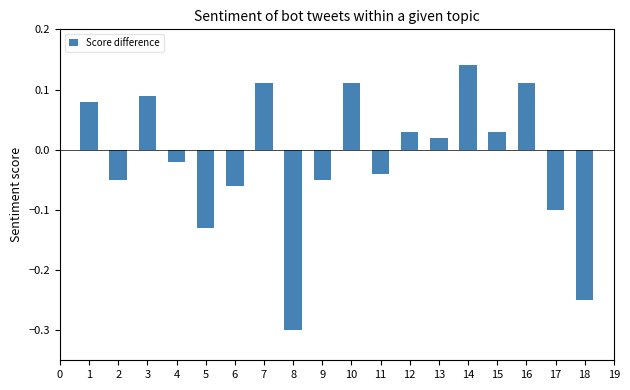

Is it true that the value at 11 is -0.1?

False